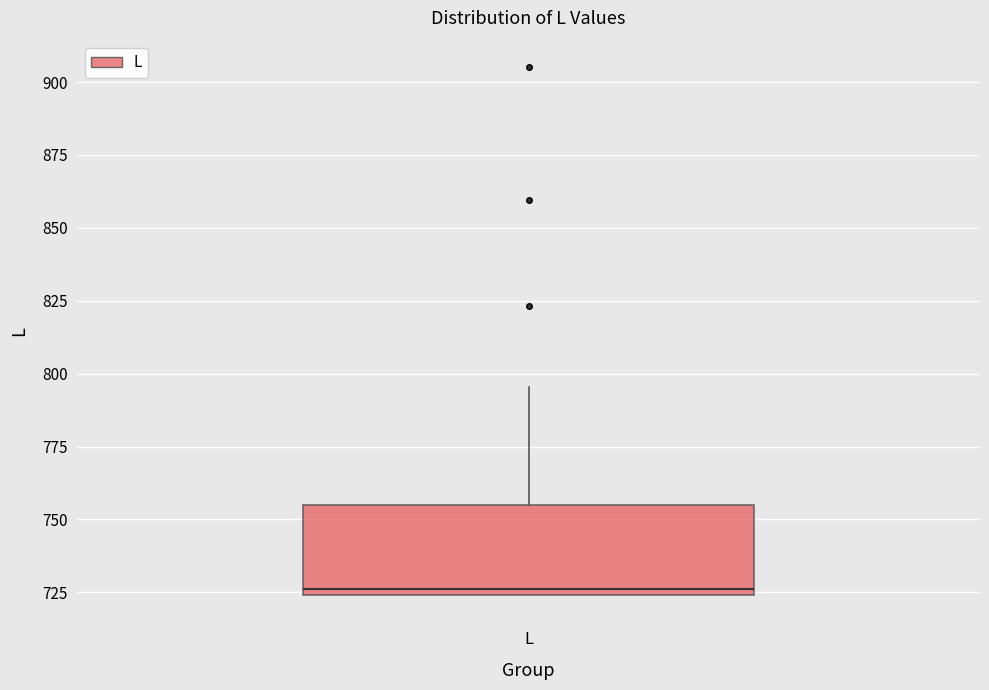

Transcribe this box plot: give where the median line is, the range the box spans, and where the two whiskers end, as read against the y-axis. The values are not printed on the chart, so give them approximately, as read against the axis.

median 725 (just above the box's lower edge), box 725 to 755, whiskers 725 to 795